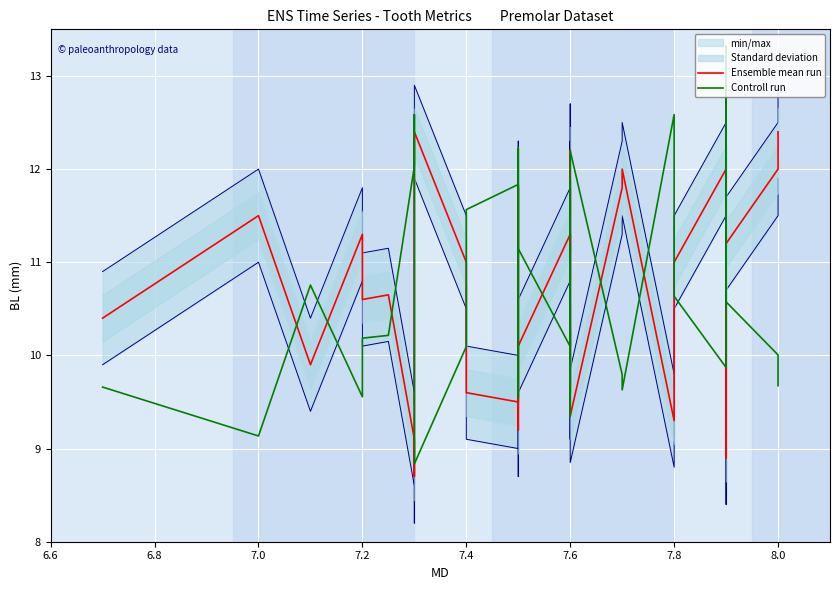

True or false: Ensemble mean run and Controll run cross at least once.

True